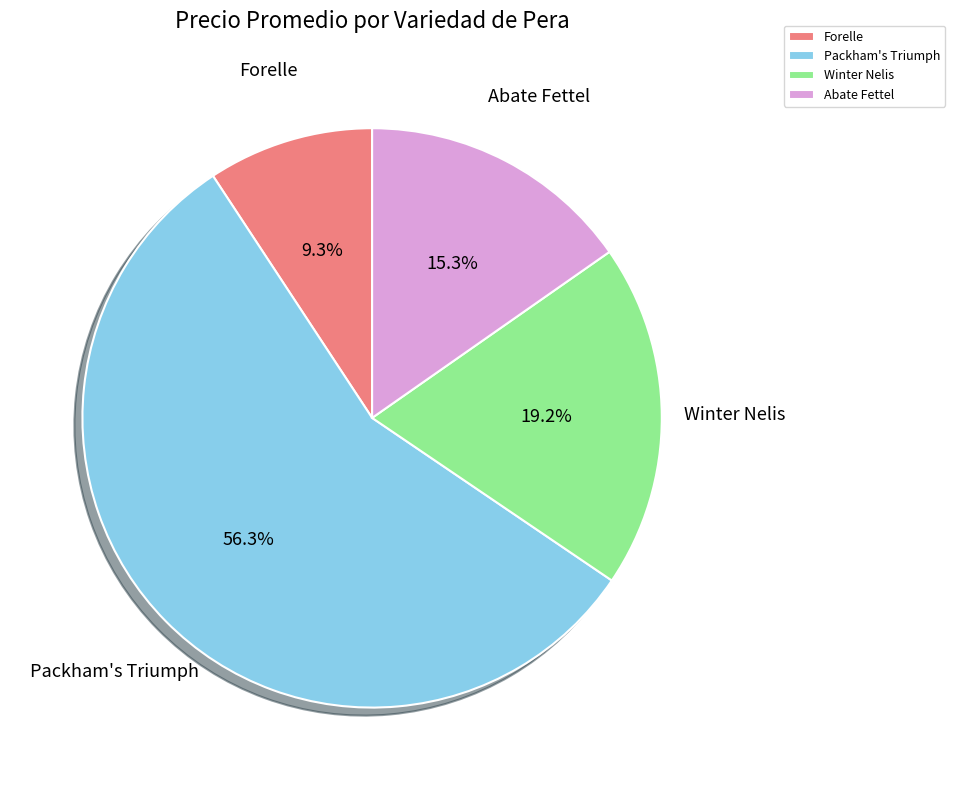

To the nearest percent, what portion does Forelle represent?

9%